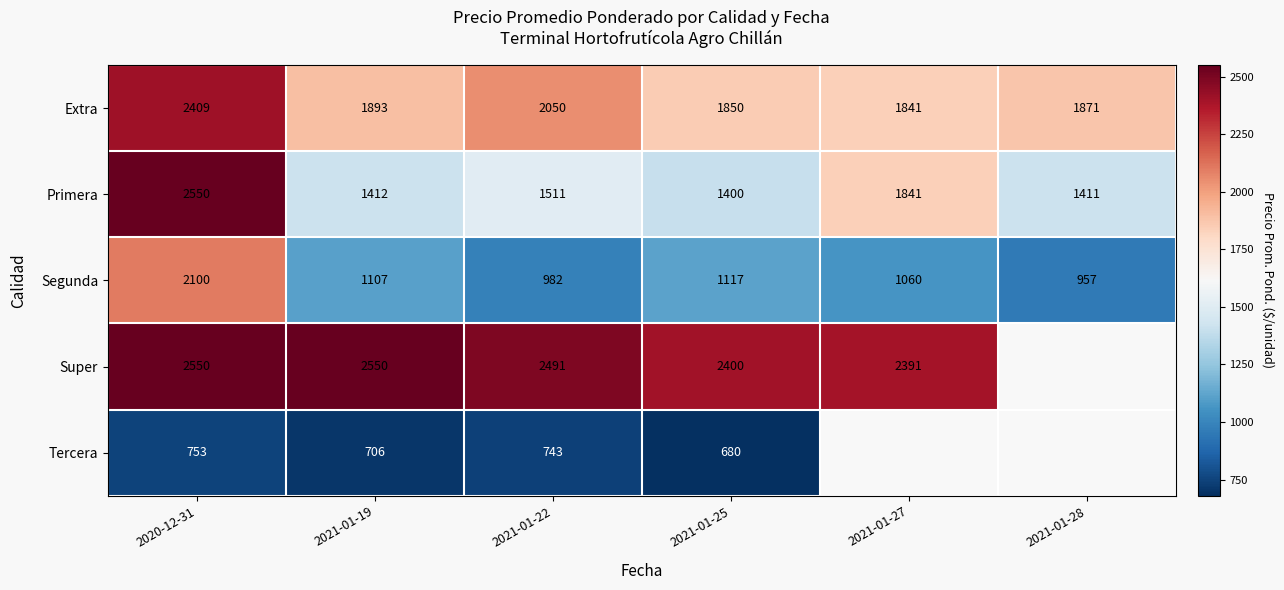

Rank the categories by Primera value from highest to lowest.

2020-12-31, 2021-01-27, 2021-01-22, 2021-01-19, 2021-01-28, 2021-01-25